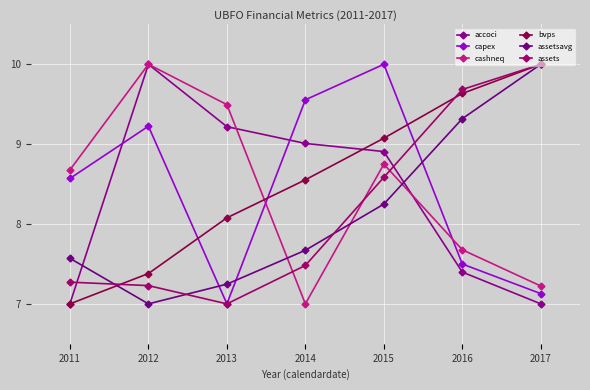

Where does the cashneq series first go above 8?

2011